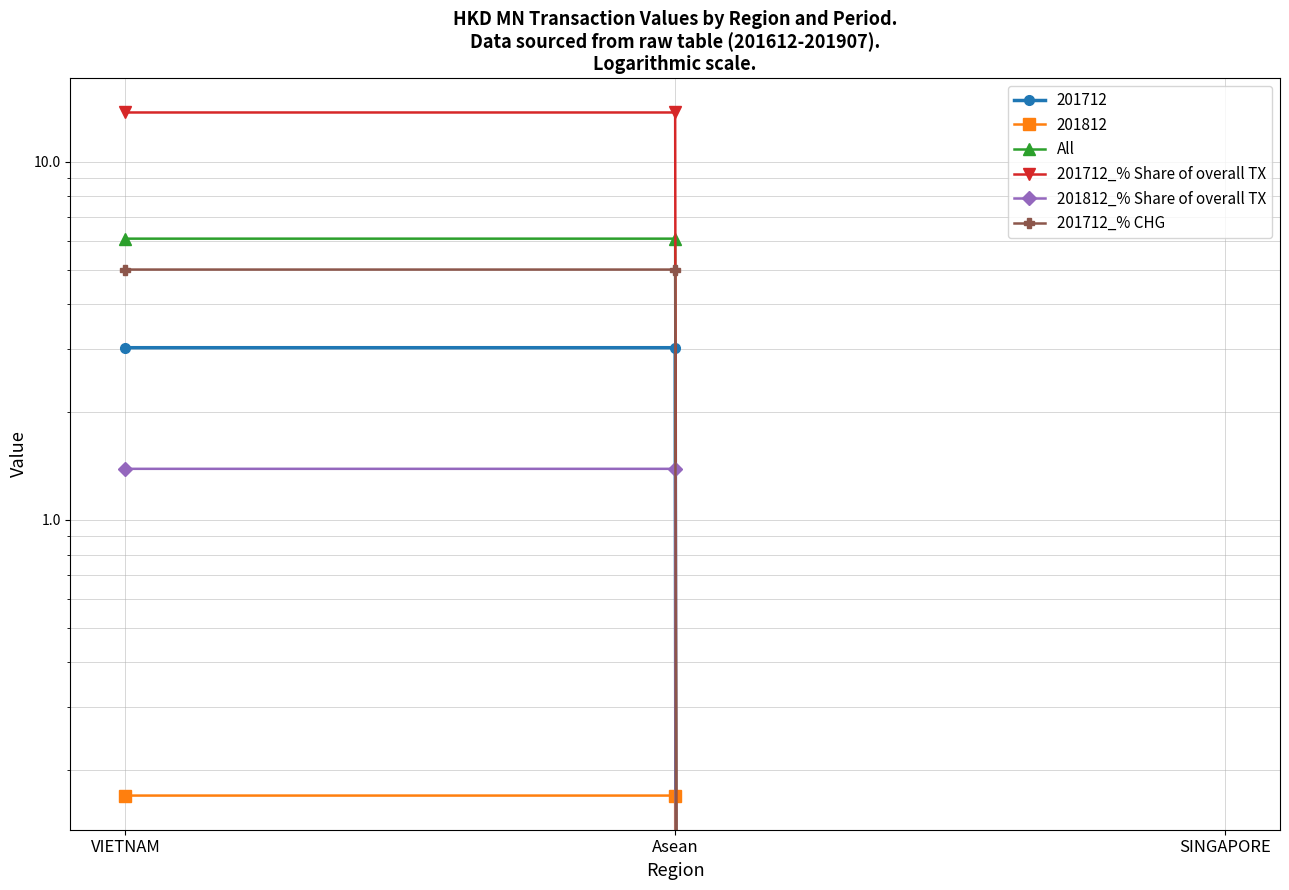

List the series in order of their peak value, lowest first.

201812_% Share of overall TX, 201712_% CHG, All, 201712_% Share of overall TX